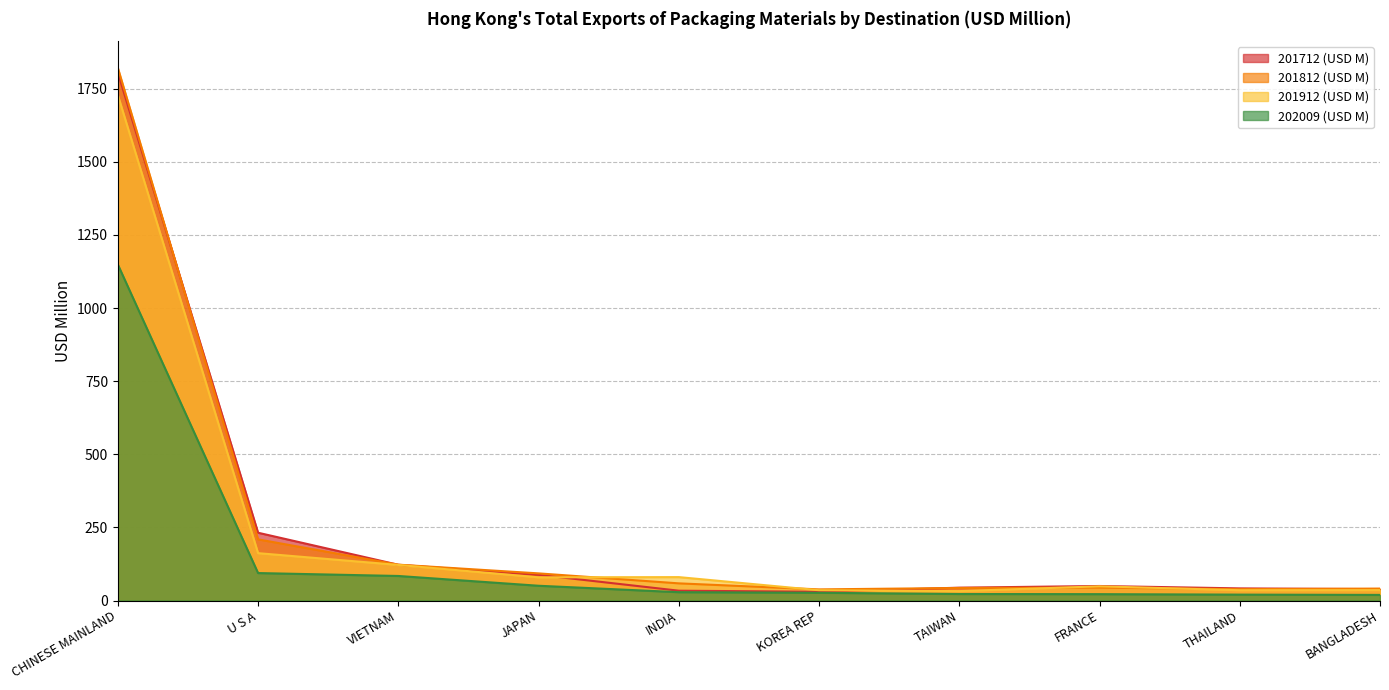

At how many categories does at least one series exceed 111?

3